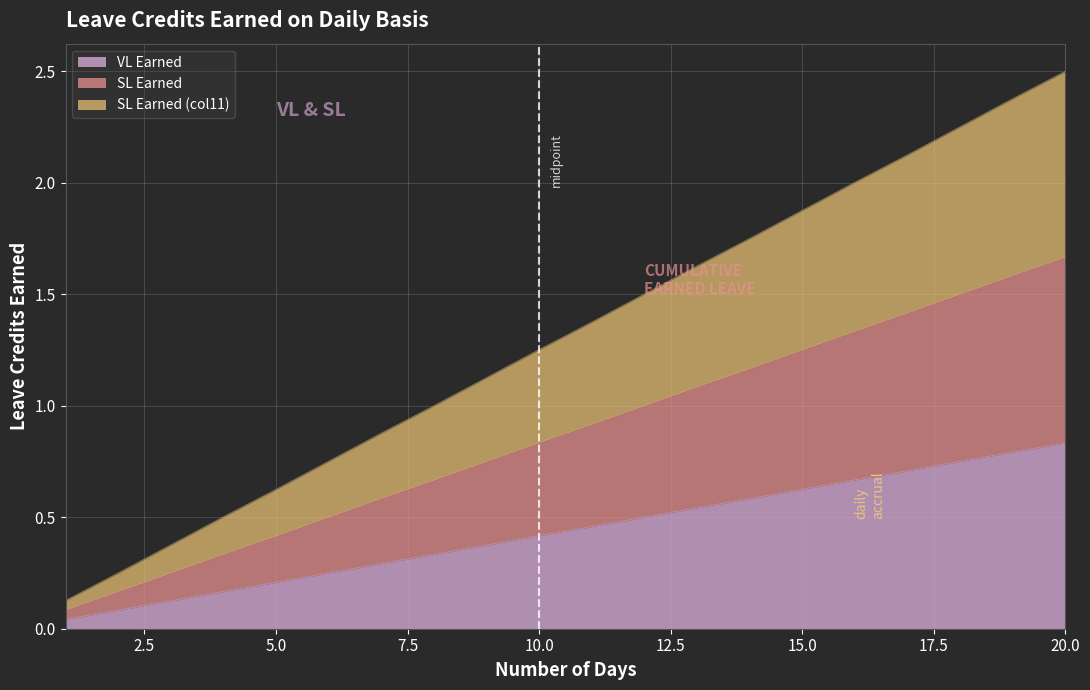

Reading right to left, extract all data points from this chart.

VL Earned: 20=0.8	19=0.8	18=0.8	17=0.7	16=0.7	15=0.6	14=0.6	13=0.5	12=0.5	11=0.5	10=0.4	9=0.4	8=0.3	7=0.3	6=0.2	5=0.2	4=0.2	3=0.1	2=0.1	1=0.0
SL Earned: 20=1.7	19=1.6	18=1.5	17=1.4	16=1.3	15=1.2	14=1.2	13=1.1	12=1.0	11=0.9	10=0.8	9=0.8	8=0.7	7=0.6	6=0.5	5=0.4	4=0.3	3=0.2	2=0.2	1=0.1
SL Earned (col11): 20=2.5	19=2.4	18=2.2	17=2.1	16=2.0	15=1.9	14=1.7	13=1.6	12=1.5	11=1.4	10=1.3	9=1.1	8=1.0	7=0.9	6=0.8	5=0.6	4=0.5	3=0.4	2=0.2	1=0.1